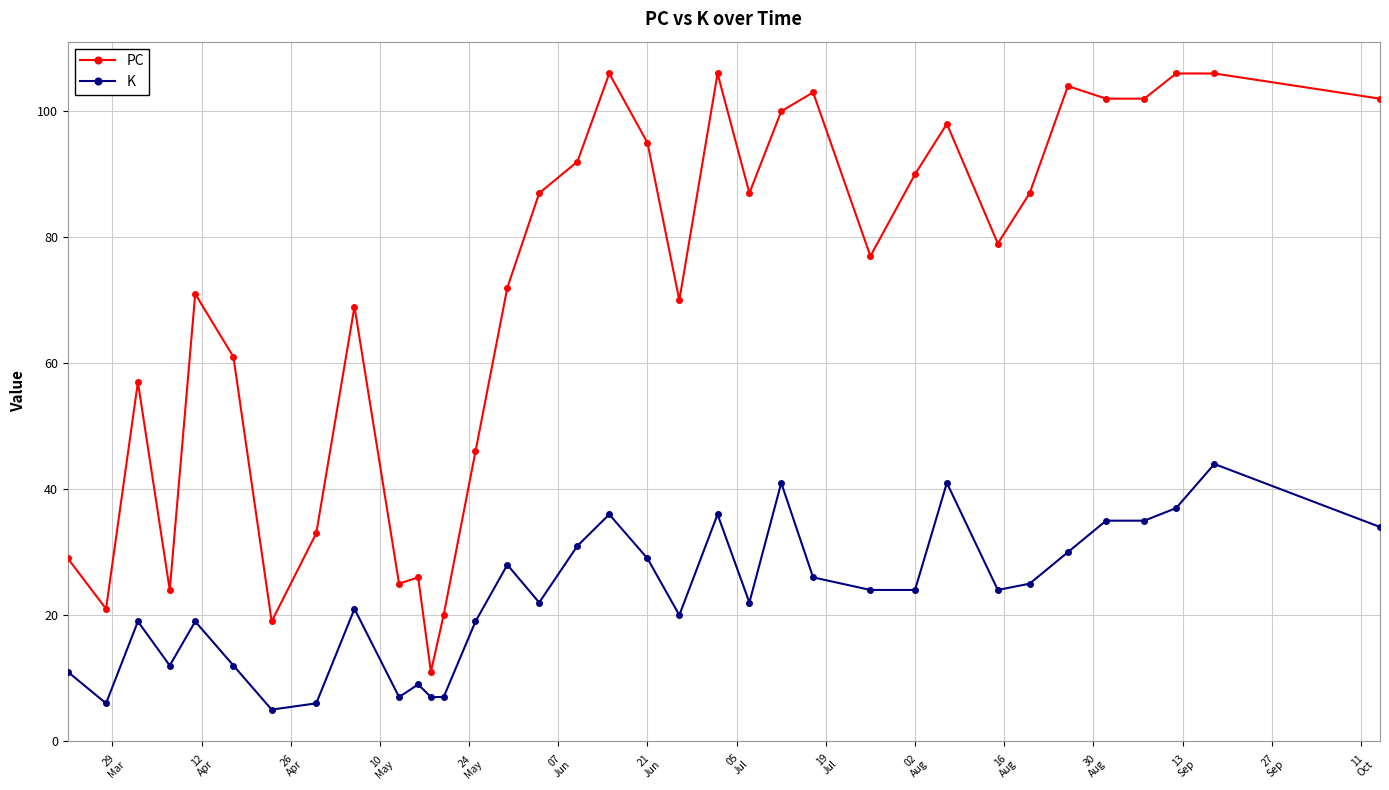

True or false: PC has more than 1 interior local peaks.

True